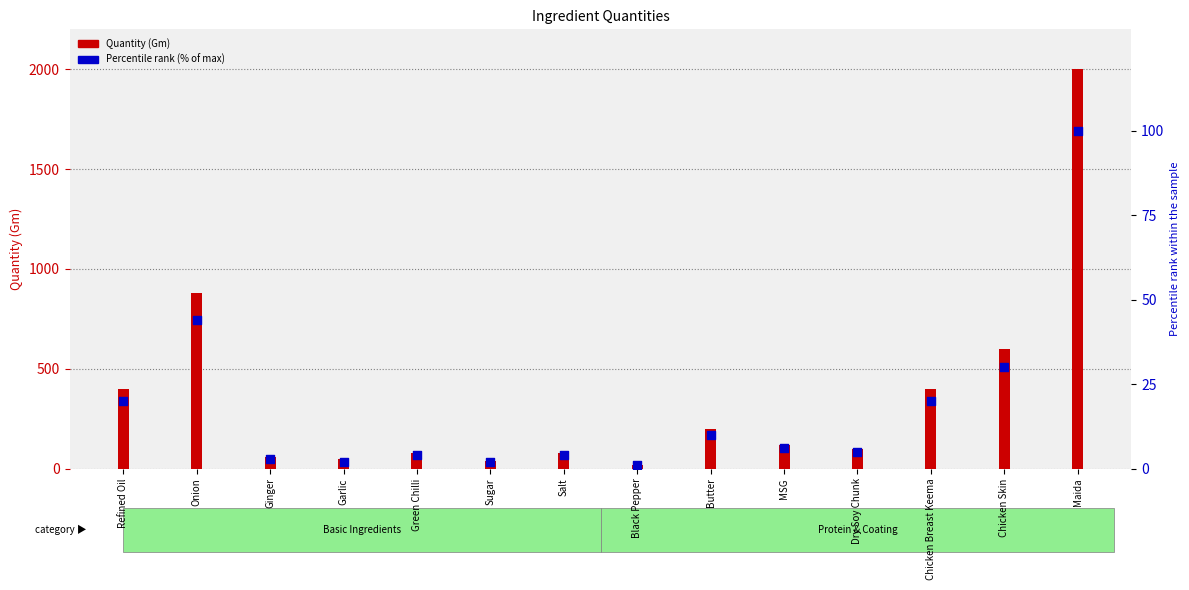

Is the value of Percentile rank (% of max) at Green Chilli greater than the value of Quantity (Gm) at Refined Oil?

No